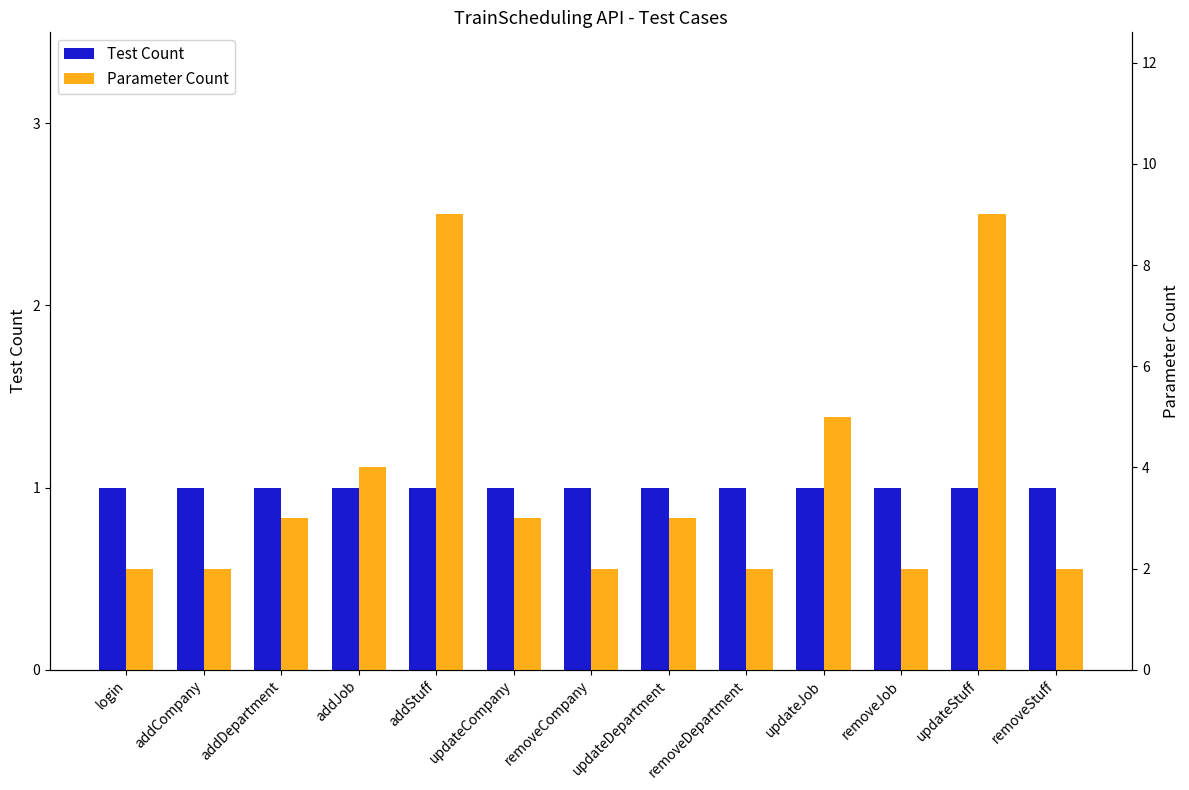

Which label corresponds to the smallest value in the chart?

login